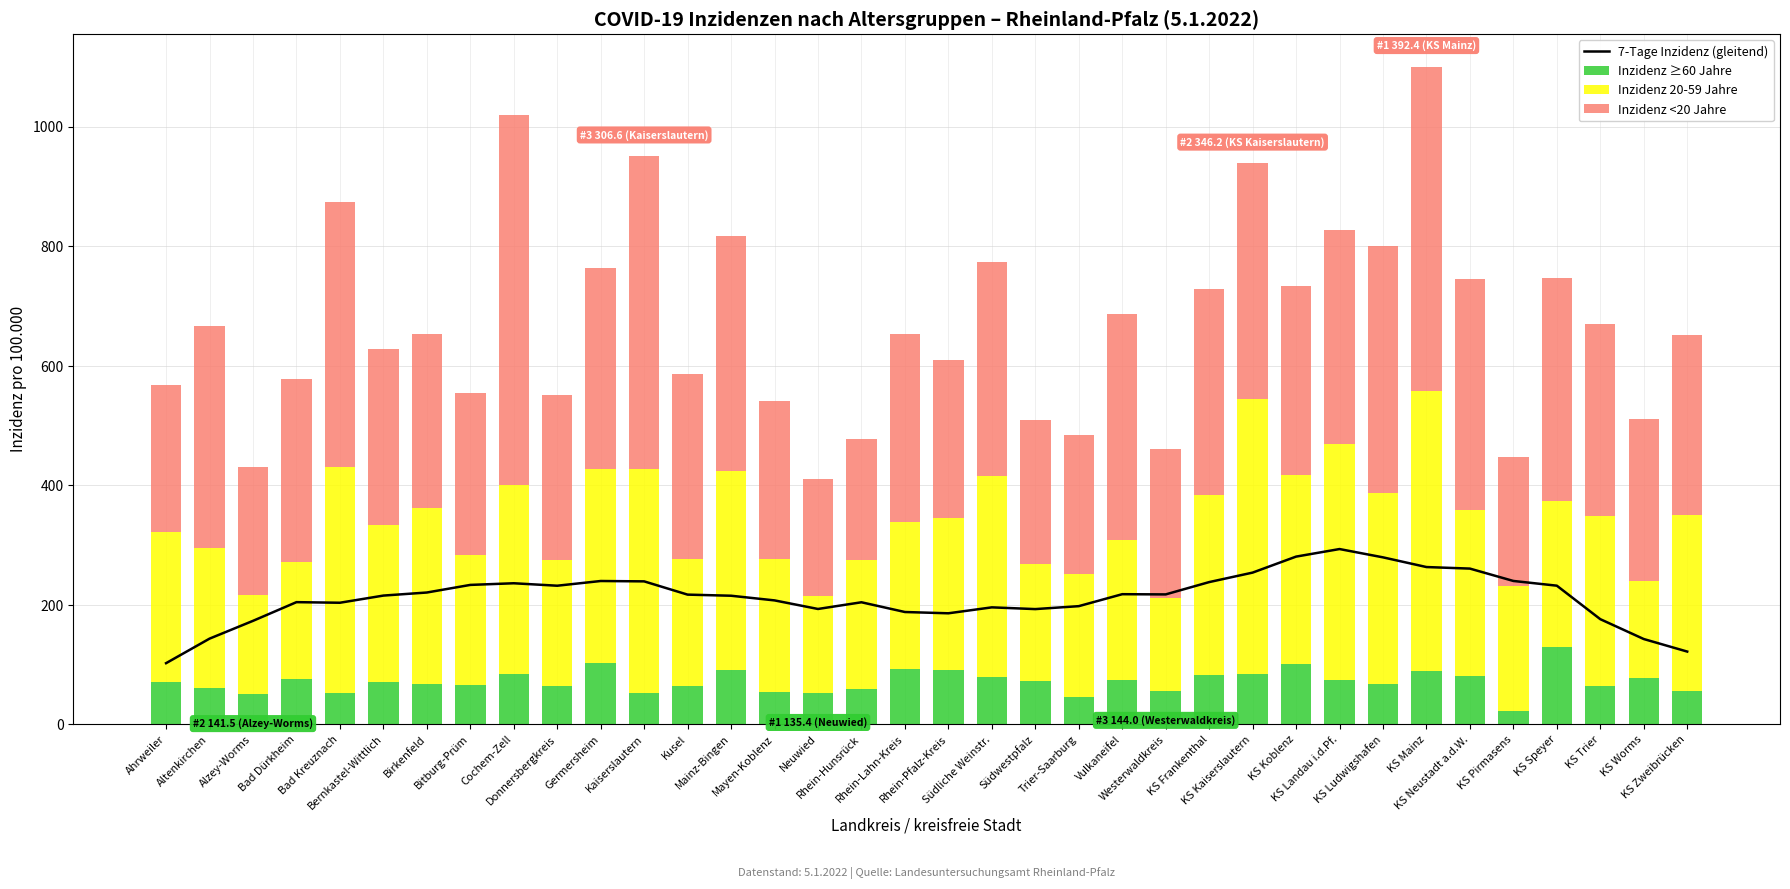

What is the maximum value for Inzidenz ≥60 Jahre?

129.5